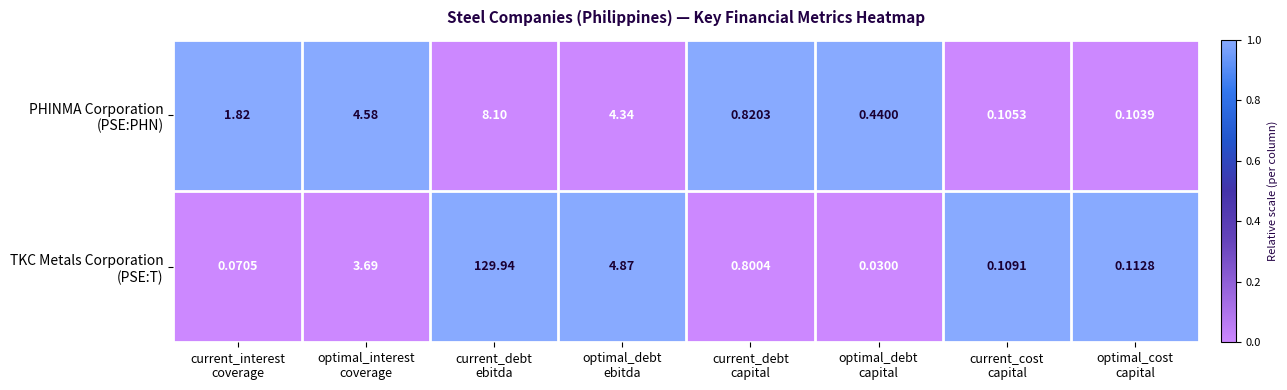

At which category is the sum across all series the highest?

current_debt
ebitda